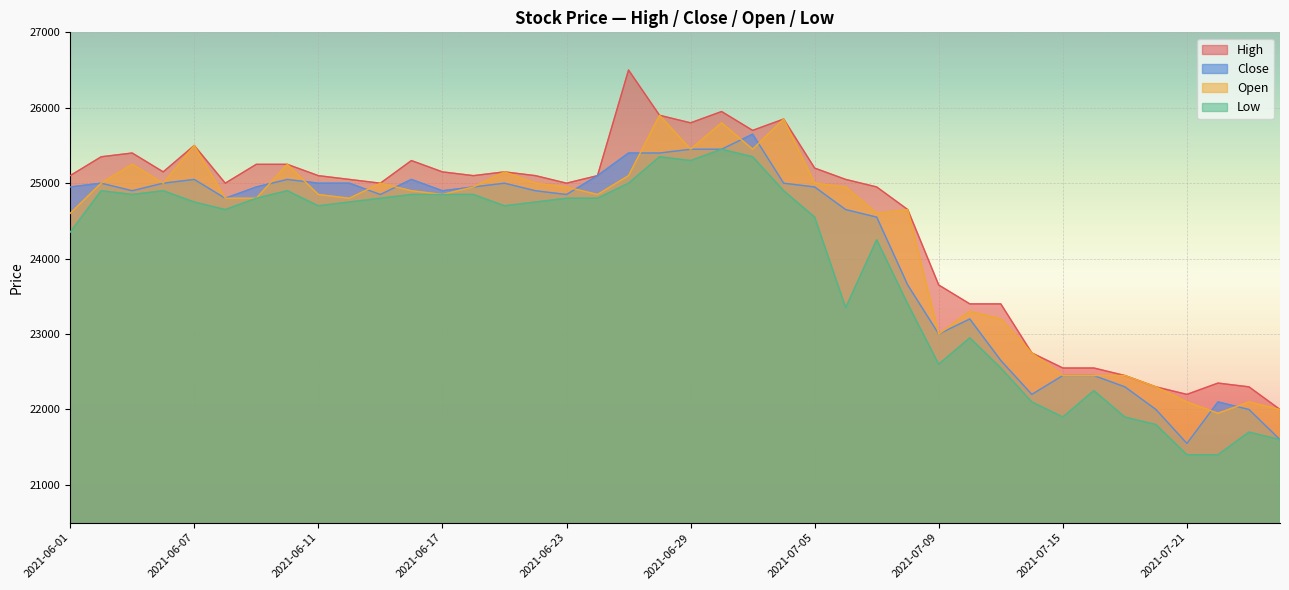

What is the difference between the second highest and minimum values in the Low series?

3950